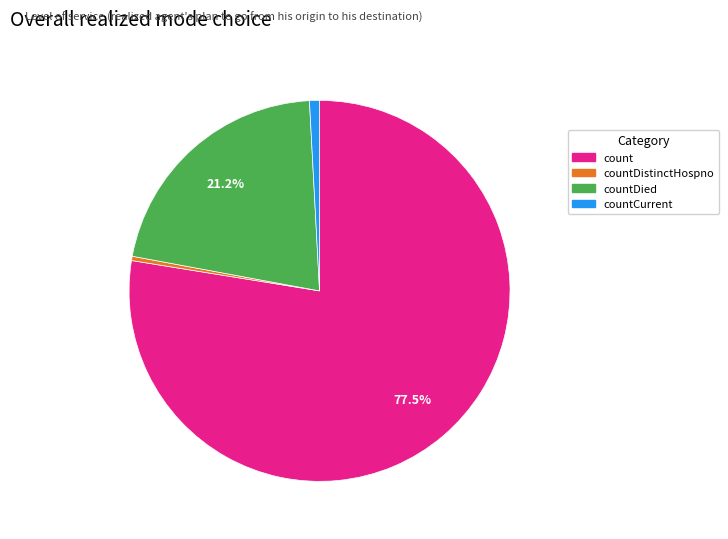

How much of the chart is everything except countDied?

78.8%